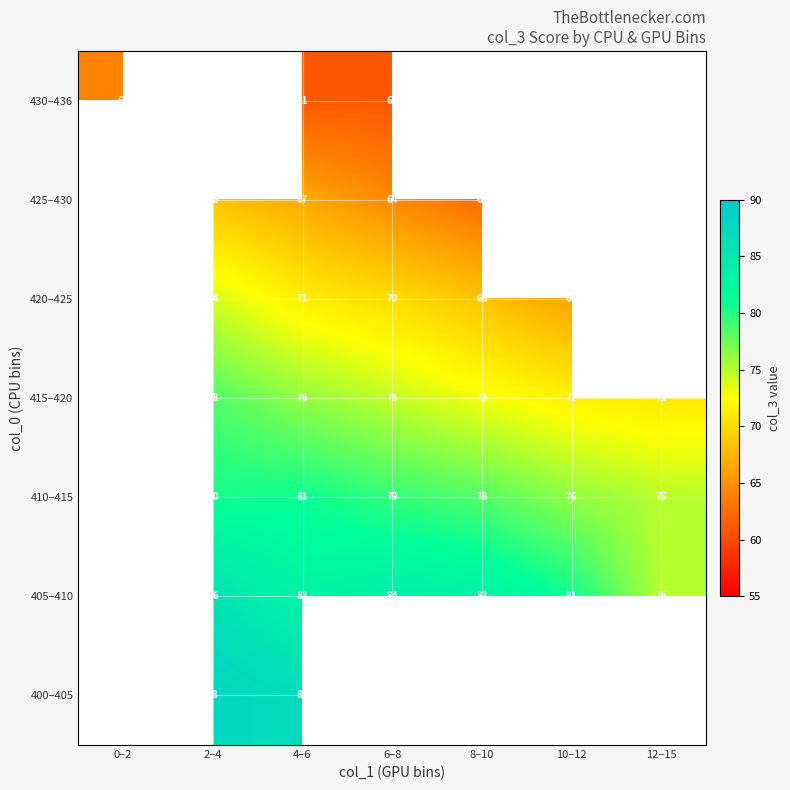

What is the difference between the 415–420 values at 2–4 and 12–15?

7